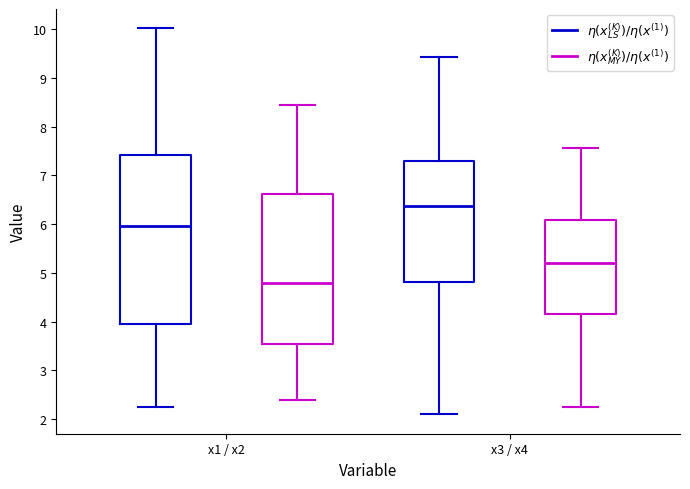

Reading left to right, transcribe this box plot: for each box, give where its median line is, the range the box spans, and where its two whiskers end, as read against the y-axis. The values are not printed on the chart, so give them approximately, as read against the axis.

x1 / x2 ($\eta(x_{LS}^{(K)}) / \eta(x^{(1)})$): median 6.0, box 4.0 to 7.4, whiskers 2.3 to 10.0
x1 / x2 ($\eta(x_{MY}^{(K)}) / \eta(x^{(1)})$): median 4.8, box 3.5 to 6.6, whiskers 2.4 to 8.5
x3 / x4 ($\eta(x_{LS}^{(K)}) / \eta(x^{(1)})$): median 6.4, box 4.8 to 7.3, whiskers 2.1 to 9.4
x3 / x4 ($\eta(x_{MY}^{(K)}) / \eta(x^{(1)})$): median 5.2, box 4.2 to 6.1, whiskers 2.2 to 7.6